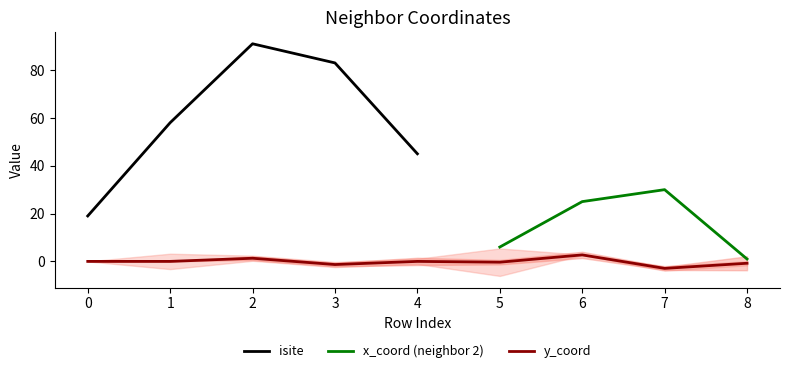

Rank the categories by isite value from lowest to highest.

0, 4, 1, 3, 2